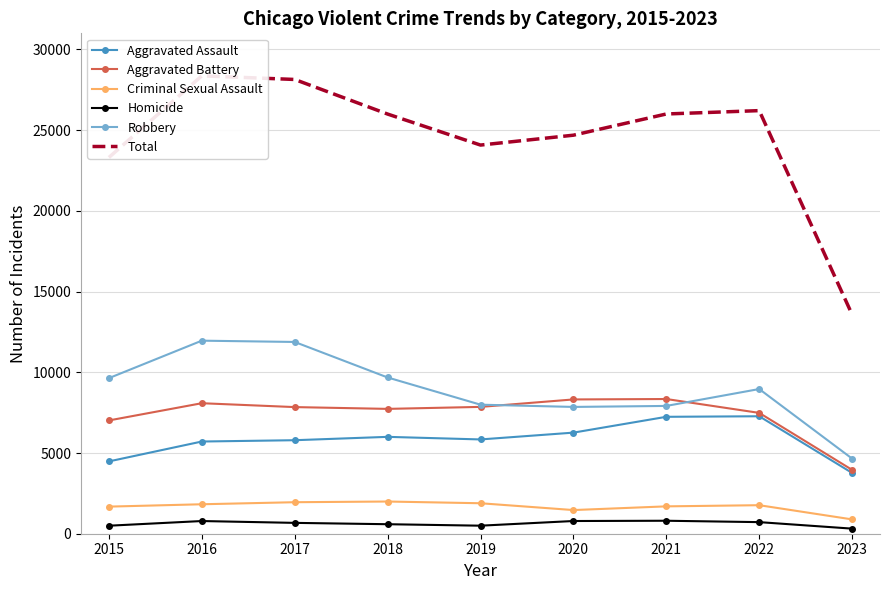

What is the sum of the Aggravated Assault values at 2020 and 2022?

13540